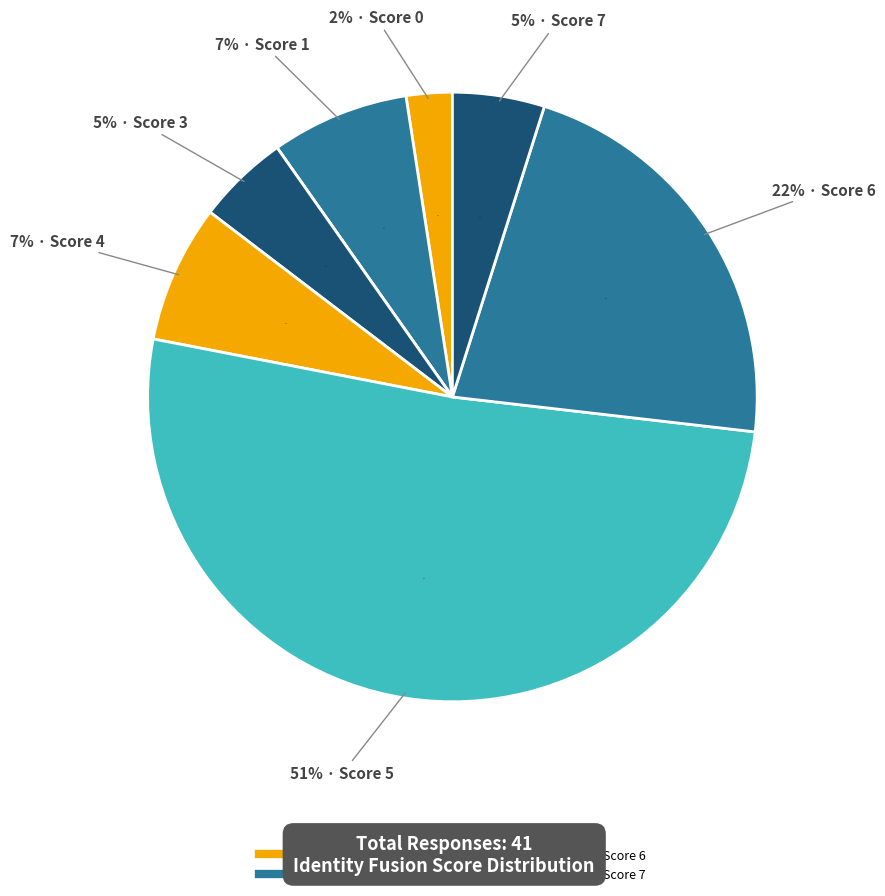

The 7 slice represents 5% of the pie. True or false?

True